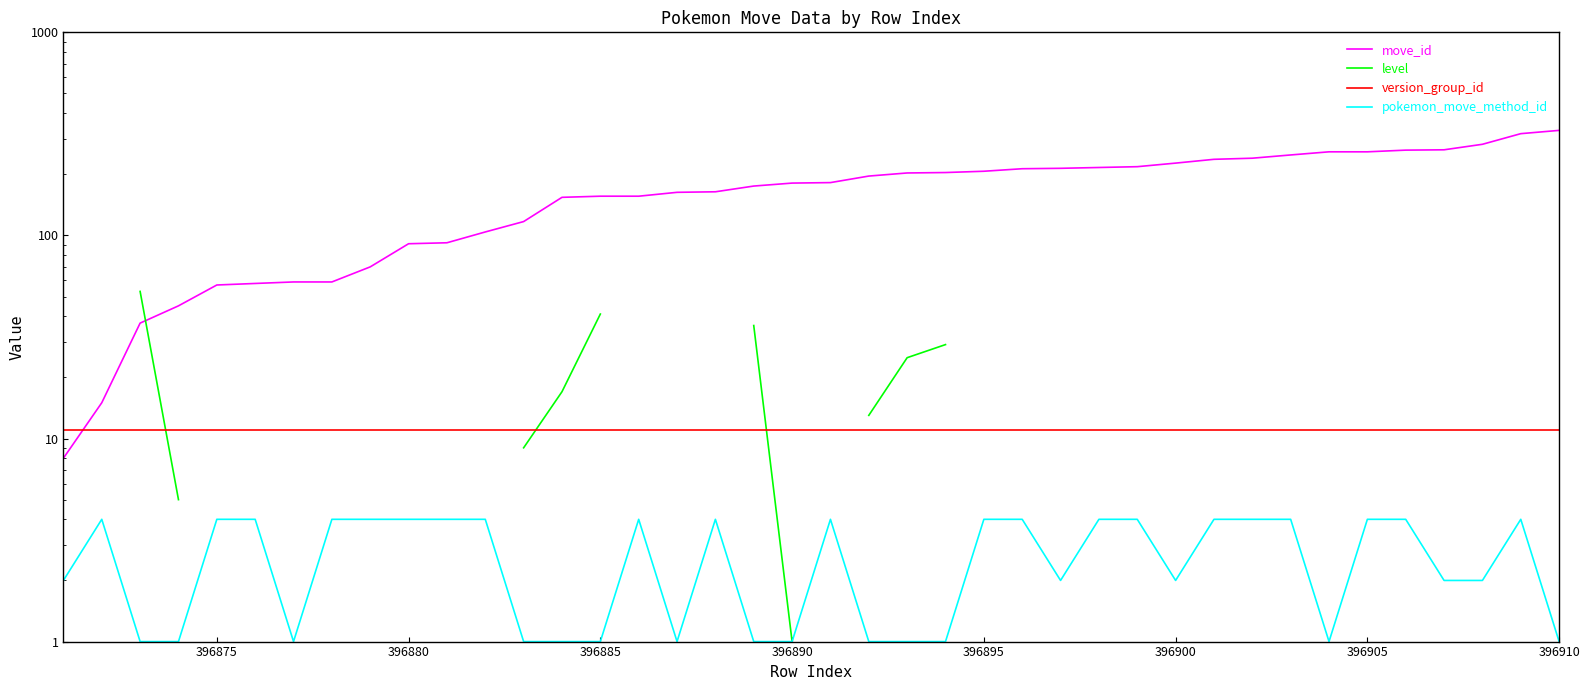

What position from the right is 396895?

16